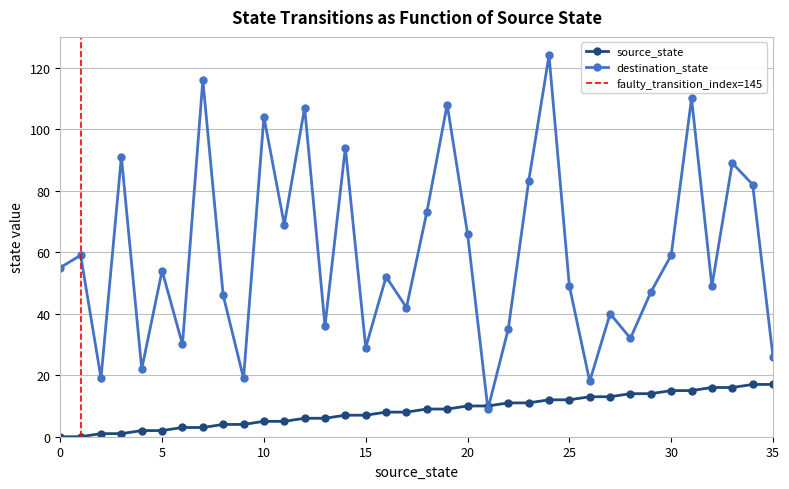

Which series ends up on top after the final intersection of source_state and destination_state?

destination_state